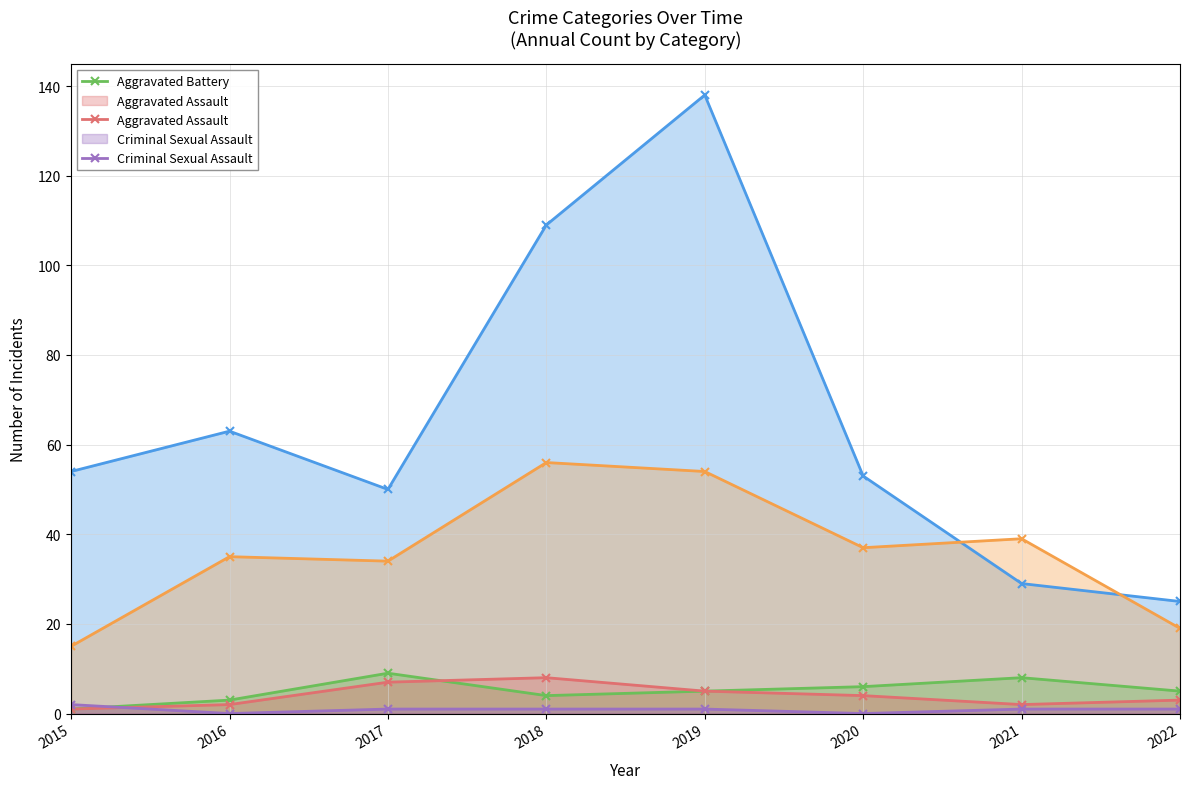

What is the difference between the maximum and minimum values in the Theft series?

113